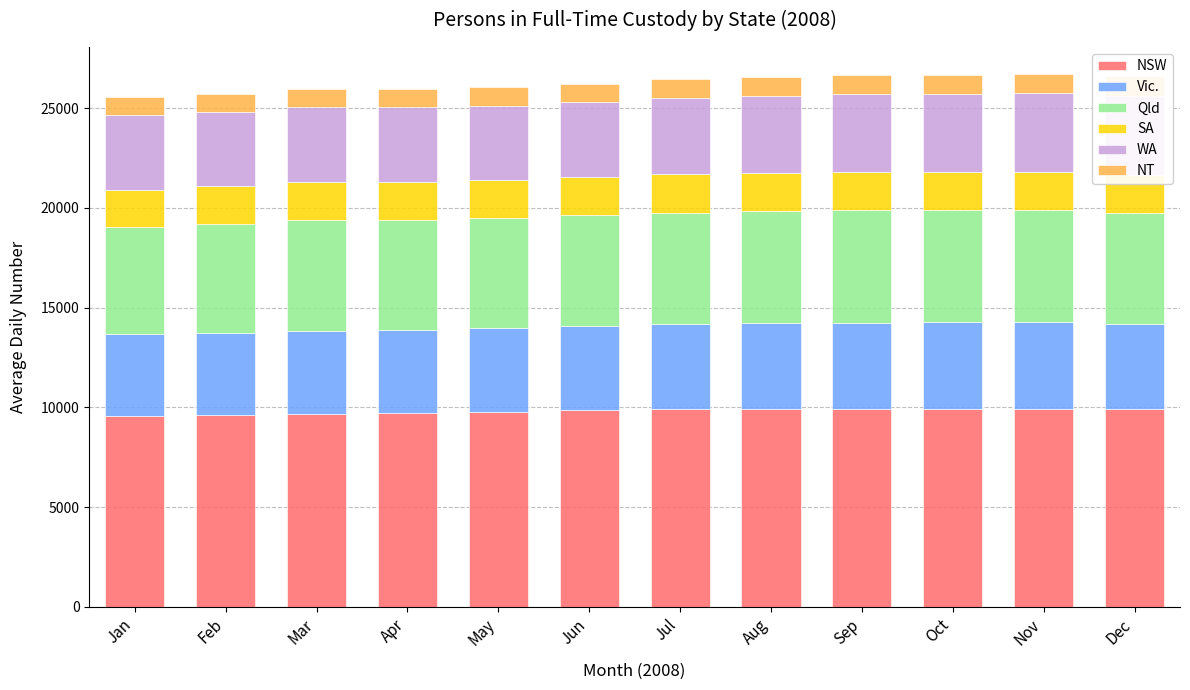

At how many categories does at least one series exceed 8803?

12